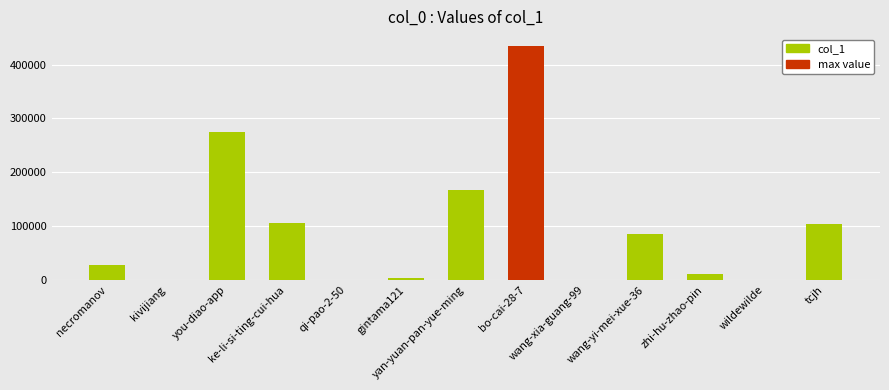

How many bars are there in total?

13